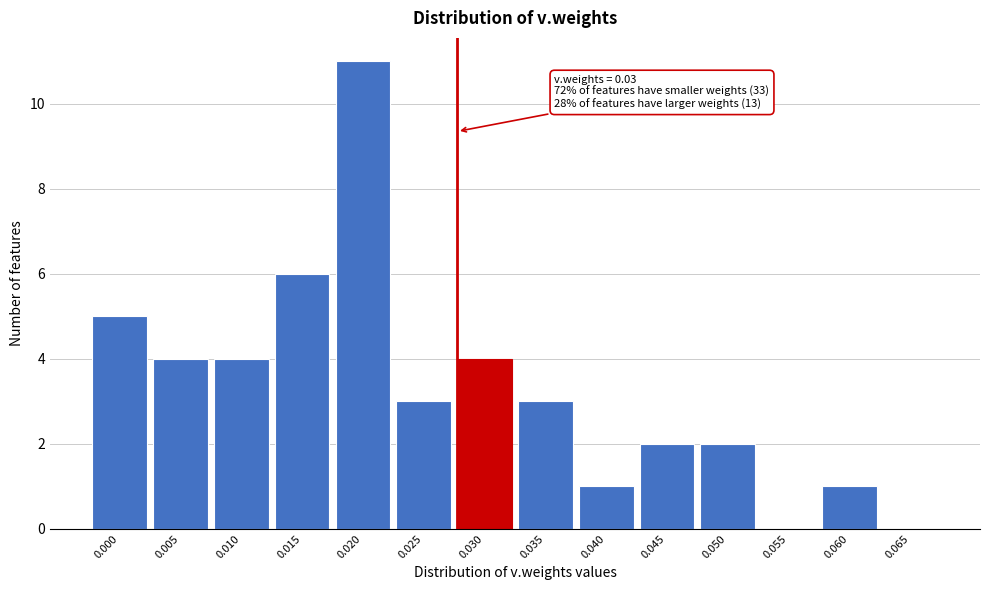

Reading left to right, what are all the values shown in this chart?

0.000=5	0.005=4	0.010=4	0.015=6	0.020=11	0.025=3	0.030=4	0.035=3	0.040=1	0.045=2	0.050=2	0.055=0	0.060=1	0.065=0